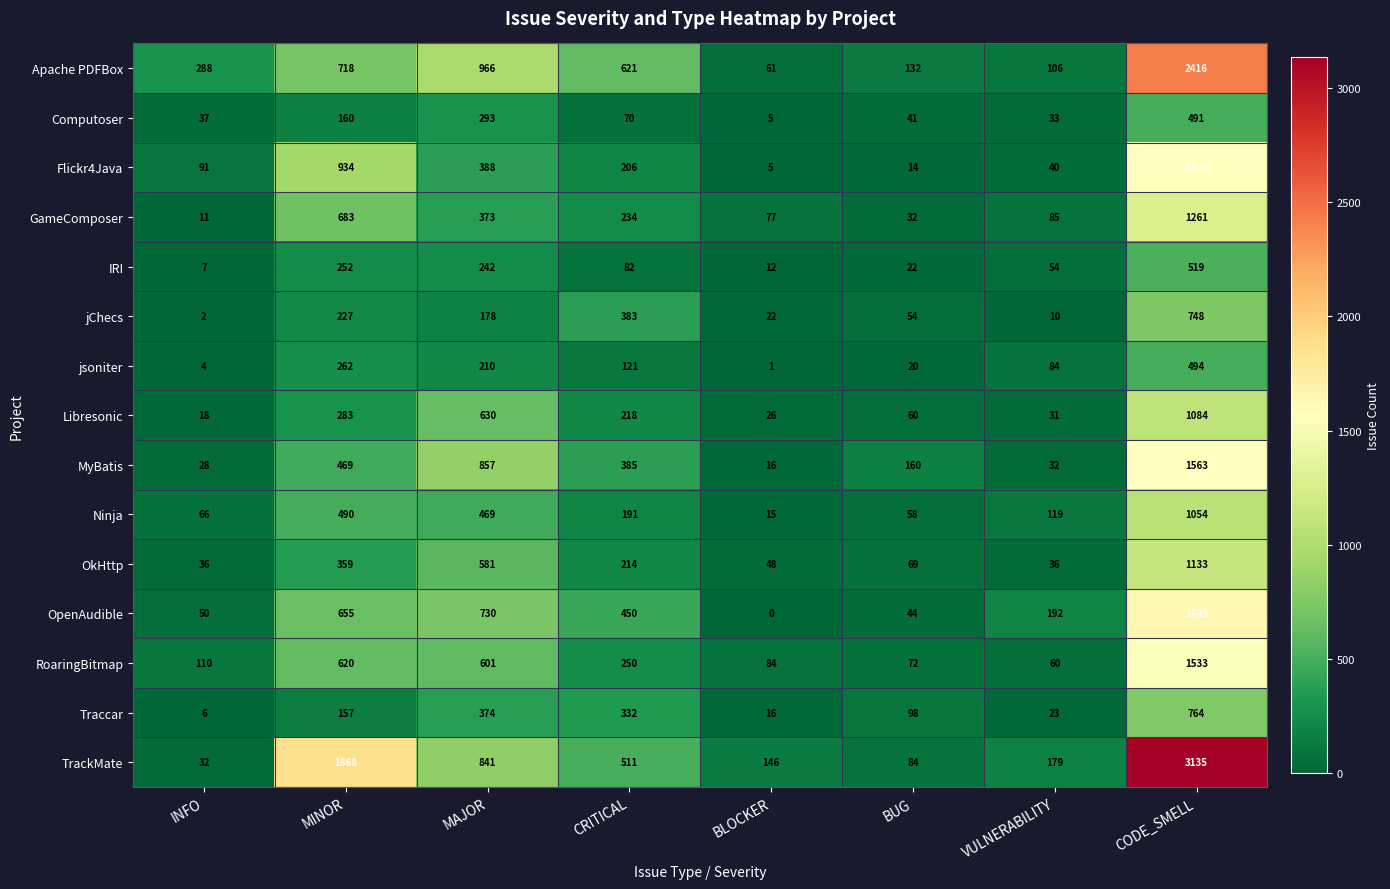

Which category has the highest value across all series?

CODE_SMELL